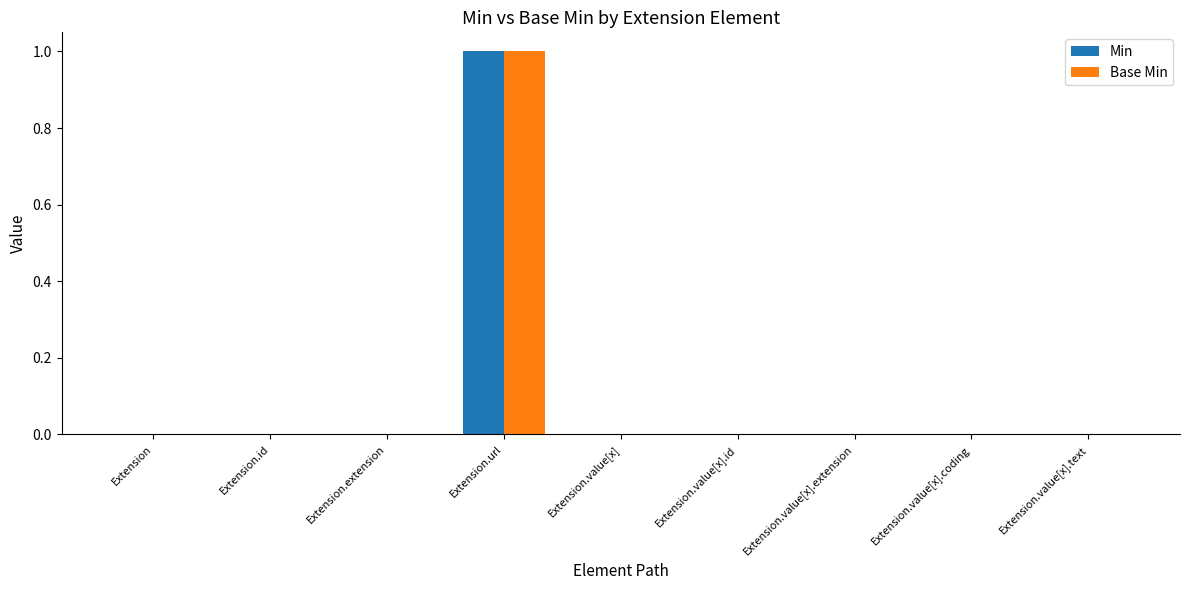

Is the value of Min at Extension.url greater than the value of Base Min at Extension.value[x].text?

Yes